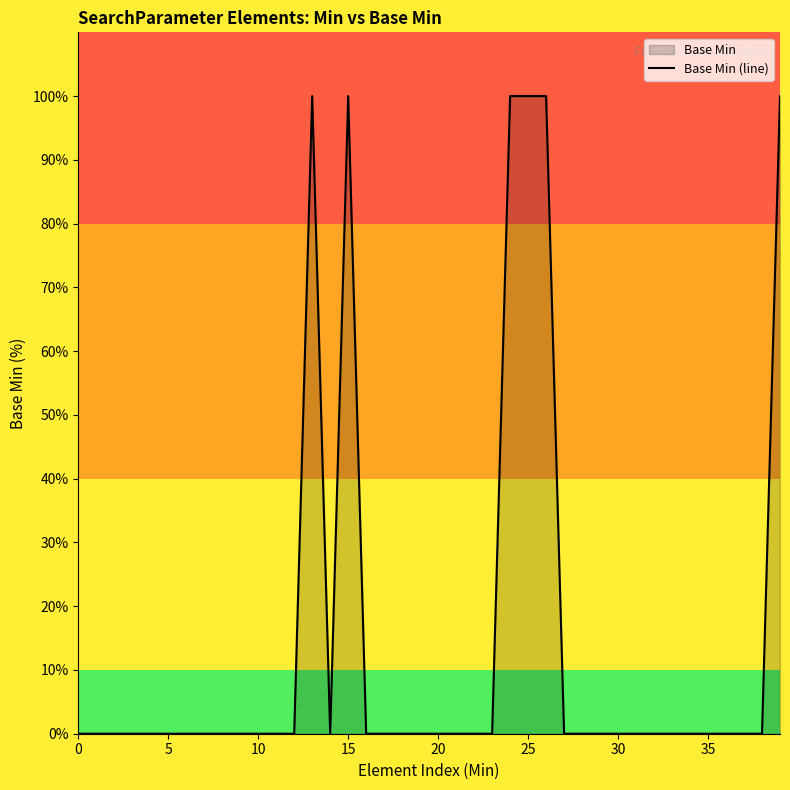

How many interior local valleys (lower than both neighbors) does the data have?

1